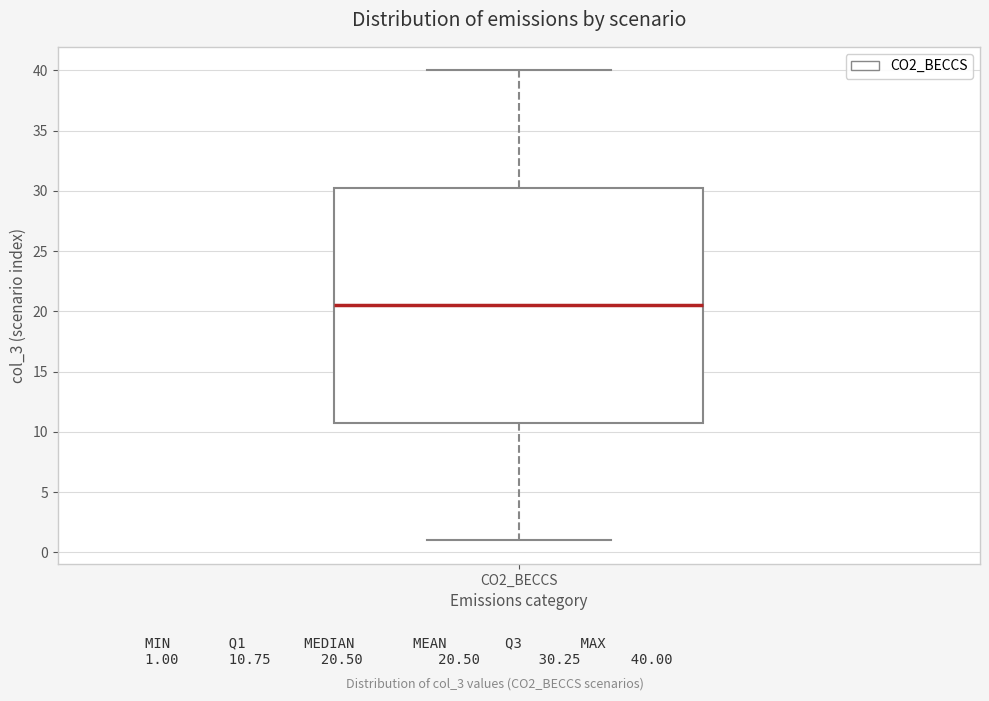

Read this box plot against the y-axis: the position of the median line, the range covered by the box, and the ends of both whiskers. The values are not printed on the chart, so give them approximately, as read against the axis.

median 20.5, box 11.0 to 30.5, whiskers 1.0 to 40.0